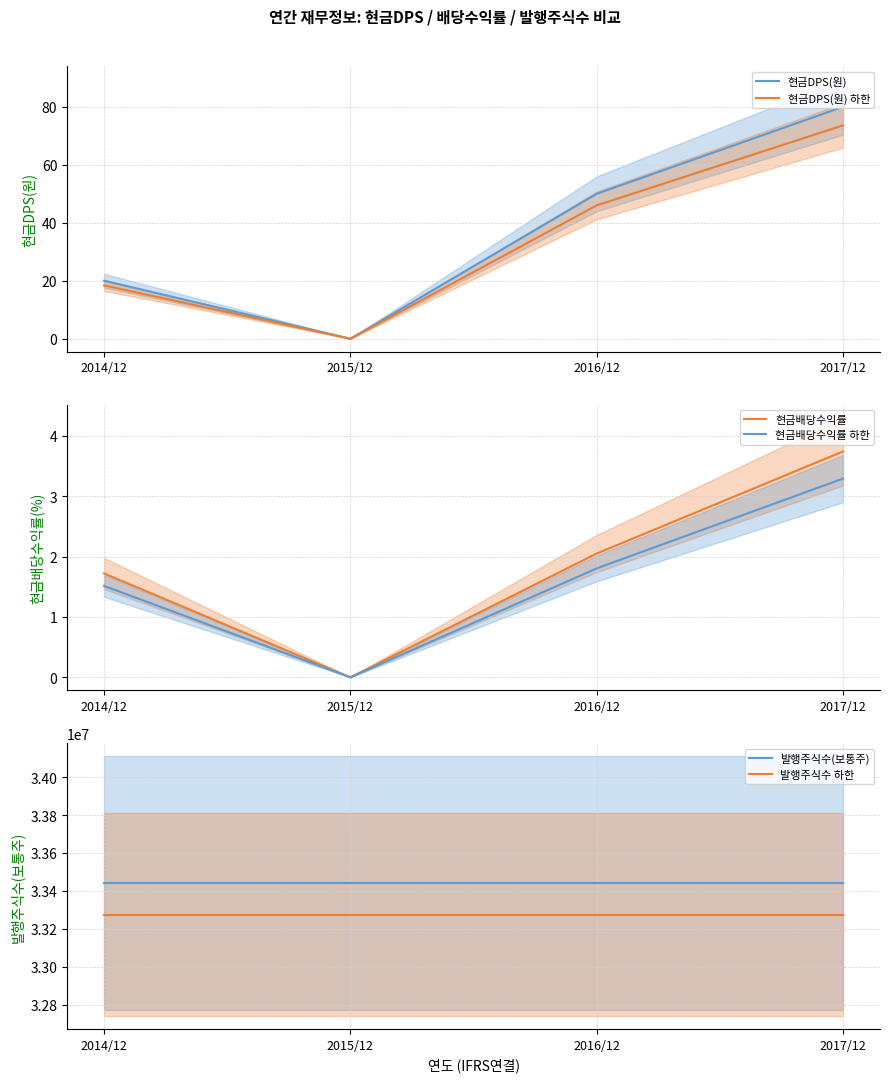

Where does the 현금배당수익률 series first go above 2?

2016/12